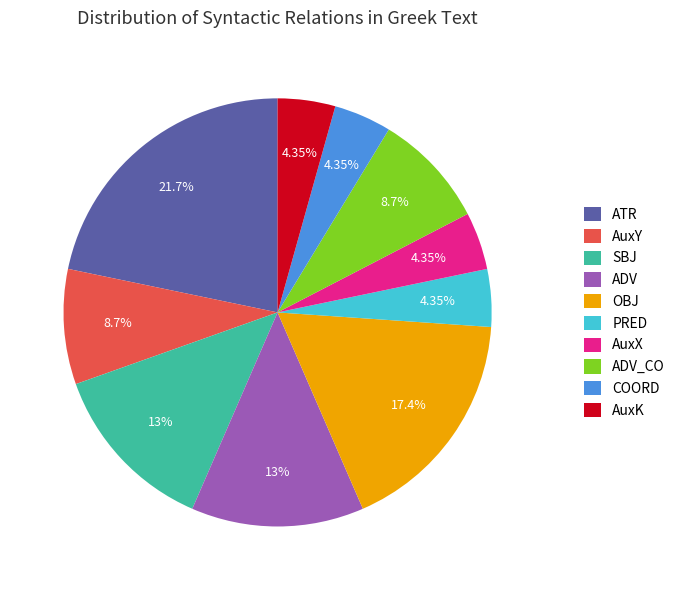

Which category has the biggest portion of the pie?

ATR